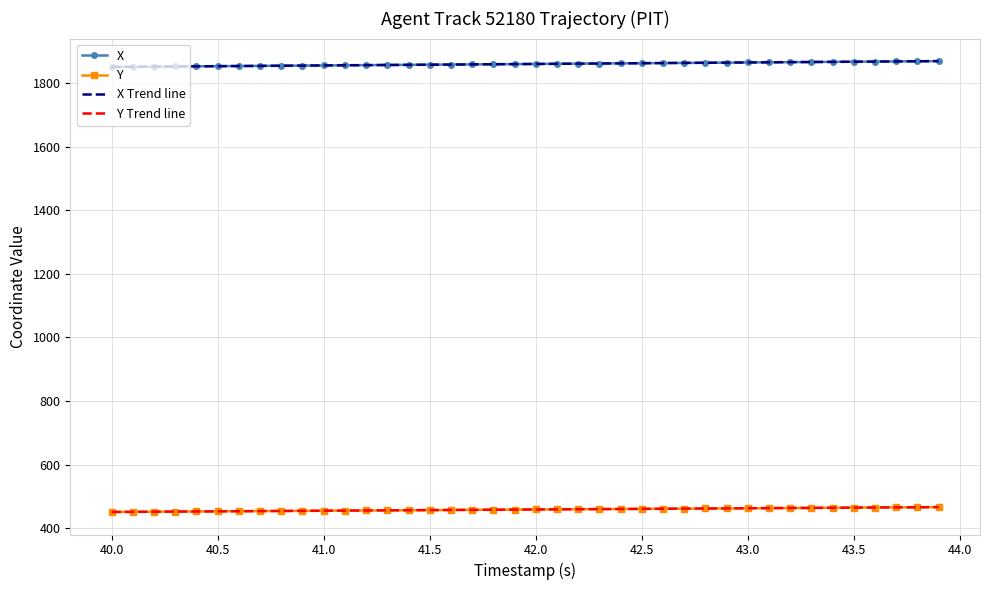

True or false: Y and X Trend line cross at least once.

False